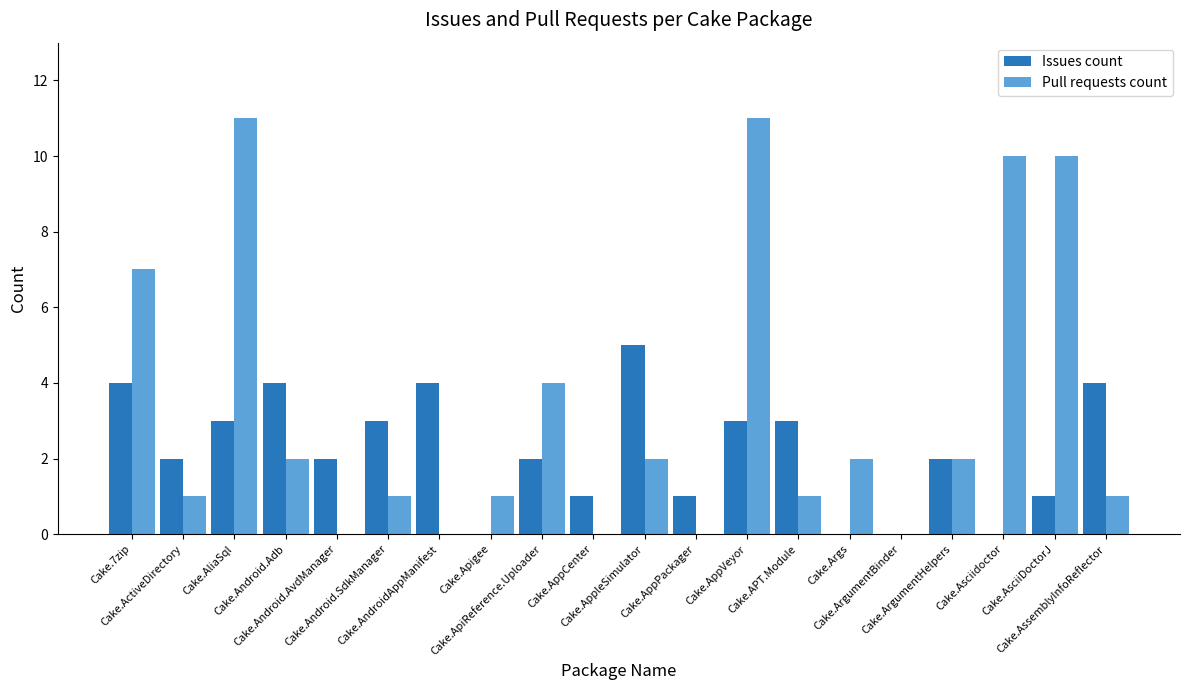

Reading left to right, extract all data points from this chart.

Issues count: Cake.7zip=4	Cake.ActiveDirectory=2	Cake.AliaSql=3	Cake.Android.Adb=4	Cake.Android.AvdManager=2	Cake.Android.SdkManager=3	Cake.AndroidAppManifest=4	Cake.Apigee=0	Cake.ApiReference.Uploader=2	Cake.AppCenter=1	Cake.AppleSimulator=5	Cake.AppPackager=1	Cake.AppVeyor=3	Cake.APT.Module=3	Cake.Args=0	Cake.ArgumentBinder=0	Cake.ArgumentHelpers=2	Cake.Asciidoctor=0	Cake.AsciiDoctorJ=1	Cake.AssemblyInfoReflector=4
Pull requests count: Cake.7zip=7	Cake.ActiveDirectory=1	Cake.AliaSql=11	Cake.Android.Adb=2	Cake.Android.AvdManager=0	Cake.Android.SdkManager=1	Cake.AndroidAppManifest=0	Cake.Apigee=1	Cake.ApiReference.Uploader=4	Cake.AppCenter=0	Cake.AppleSimulator=2	Cake.AppPackager=0	Cake.AppVeyor=11	Cake.APT.Module=1	Cake.Args=2	Cake.ArgumentBinder=0	Cake.ArgumentHelpers=2	Cake.Asciidoctor=10	Cake.AsciiDoctorJ=10	Cake.AssemblyInfoReflector=1